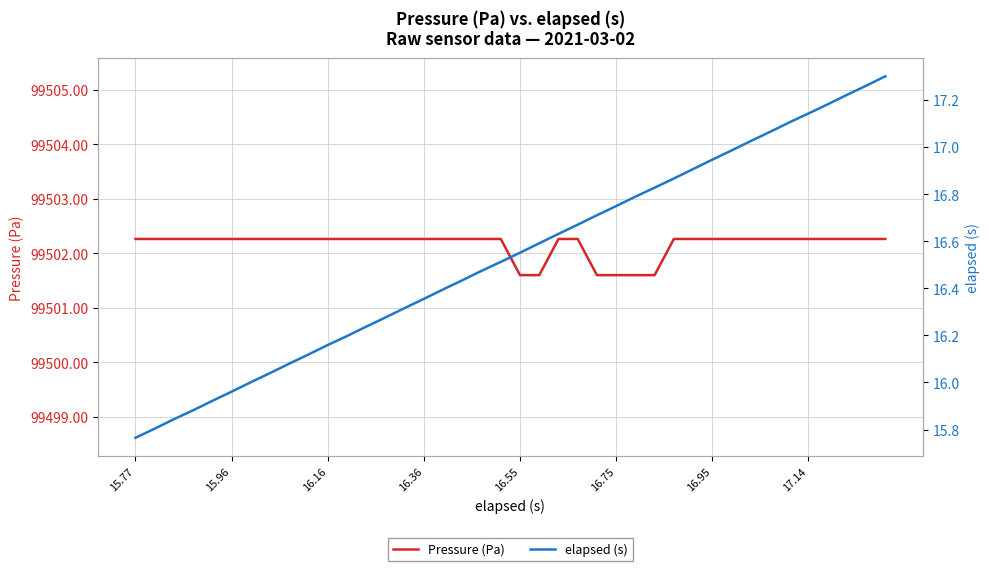

What is the difference between the maximum and minimum values in the Pressure (Pa) series?

0.7